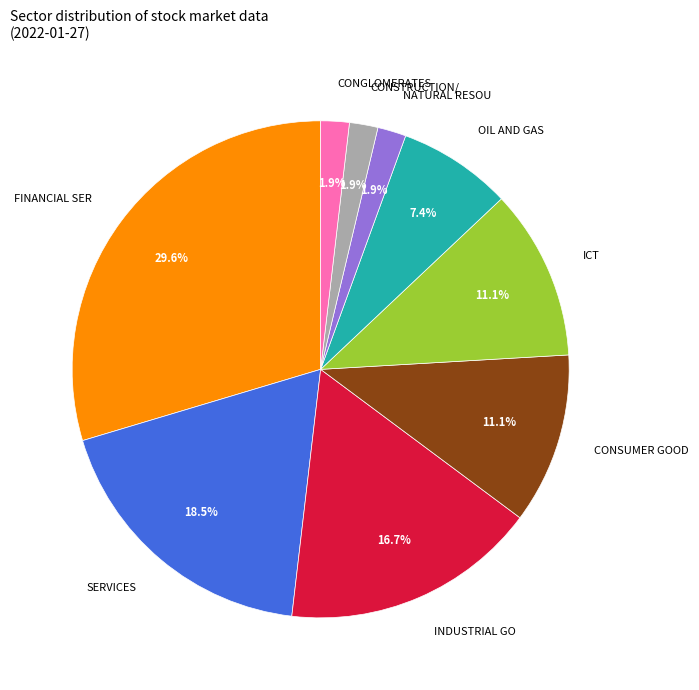

Is OIL AND GAS the majority of the pie?

No